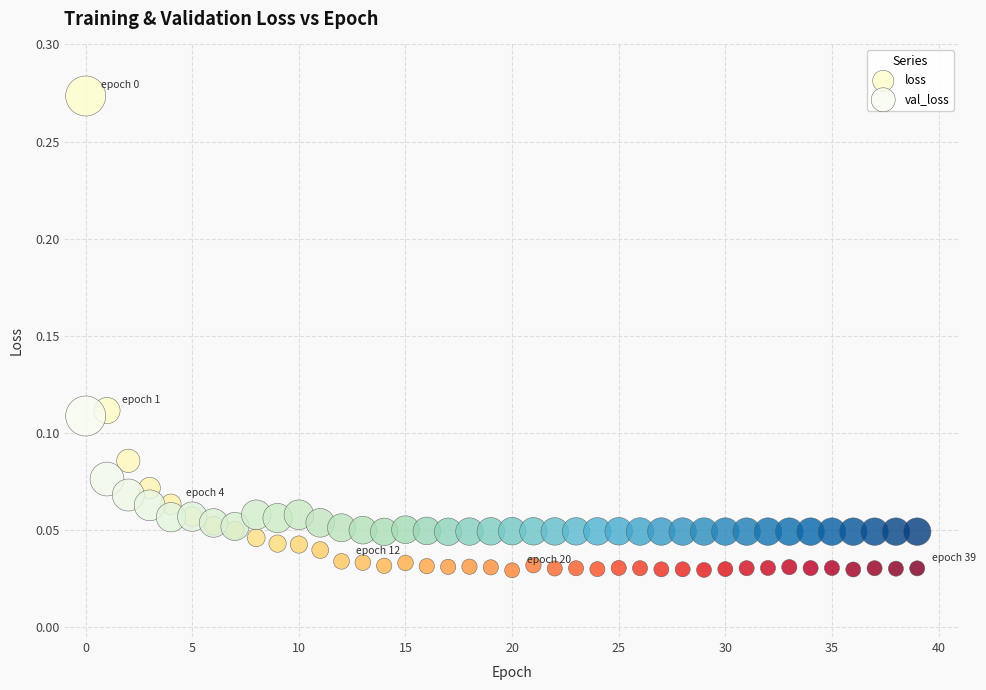

What are all the series names shown in the legend?

loss, val_loss